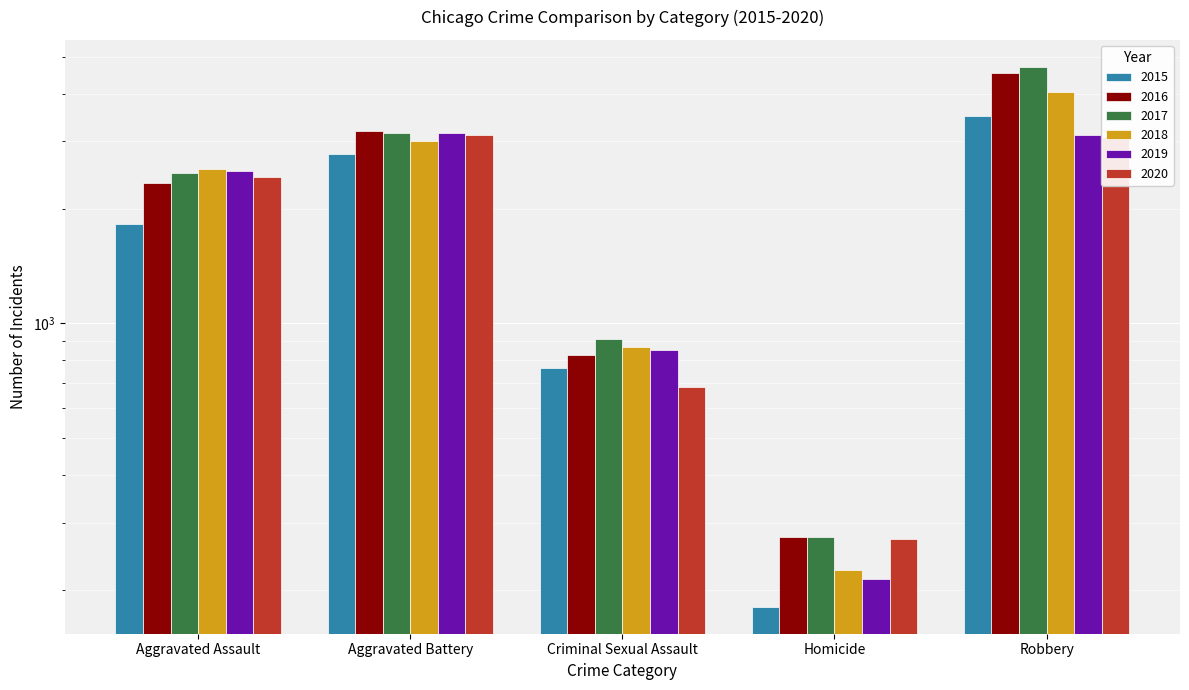

Where does the 2020 series first go above 2424?

Aggravated Battery